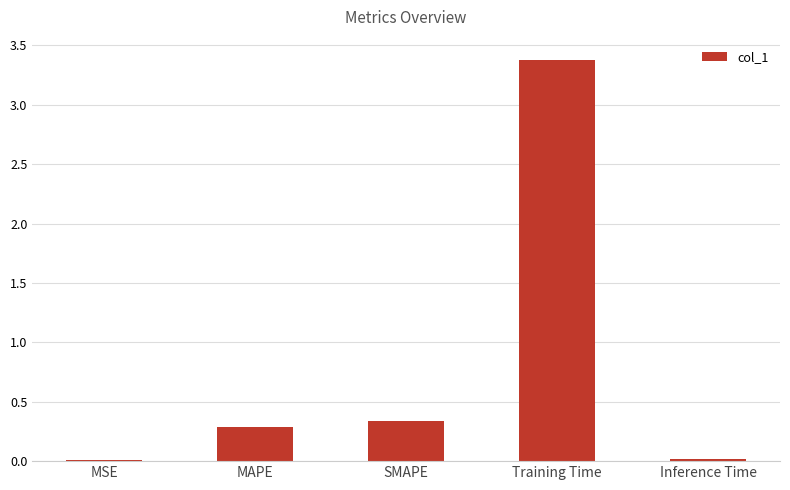

What is the sum of all values?

4.0